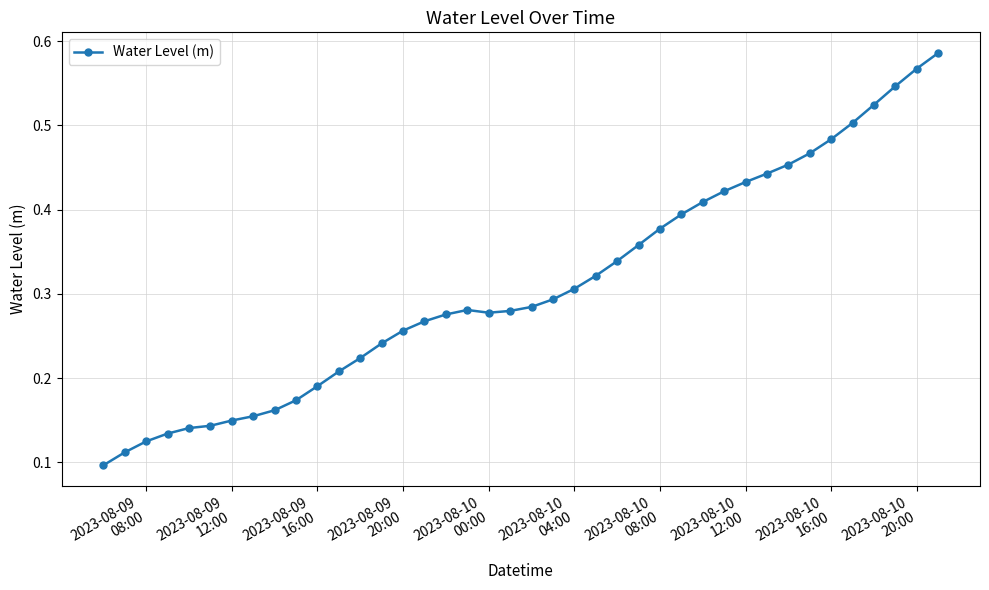

What is the sum of all values?

12.4